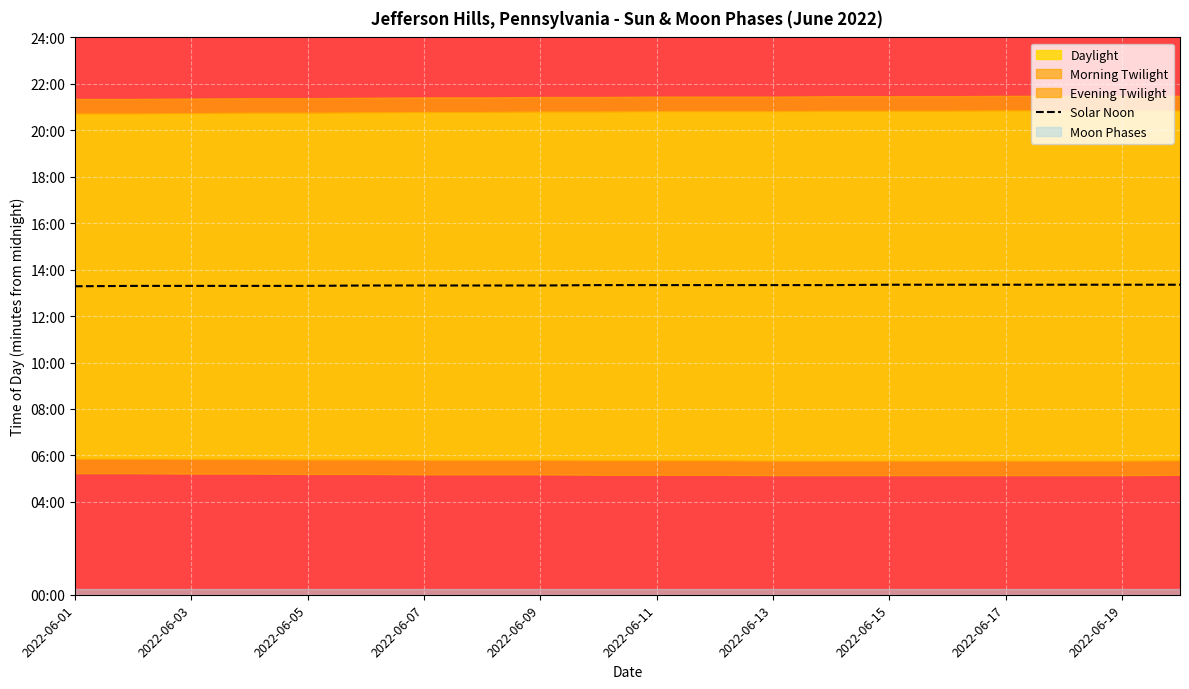

What is the average value?

800